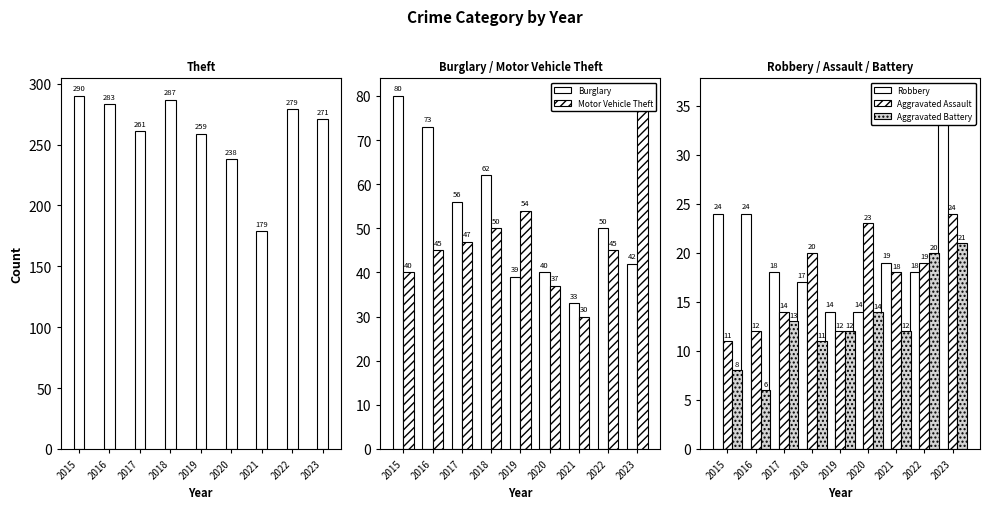

Which series changed the most between 2017 and 2023?

Motor Vehicle Theft